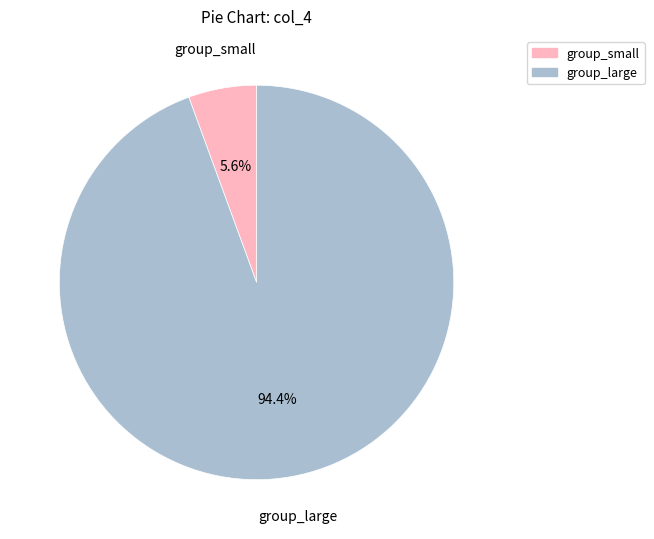

Is there a majority slice in this chart?

Yes